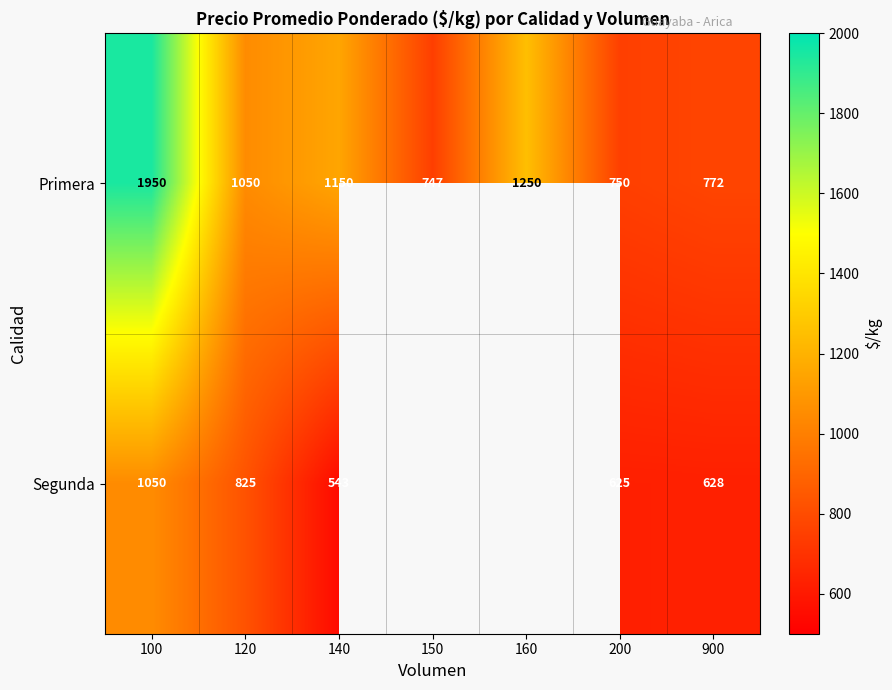

At 900, list the series in order from largest to smallest.

Primera, Segunda